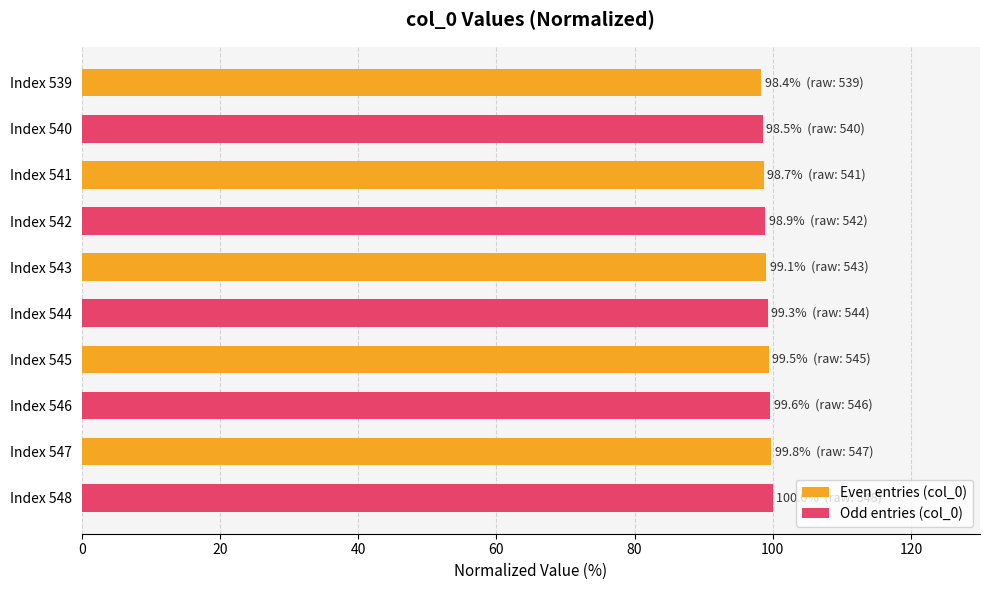

What are all the series names shown in the legend?

Even entries (col_0), Odd entries (col_0)